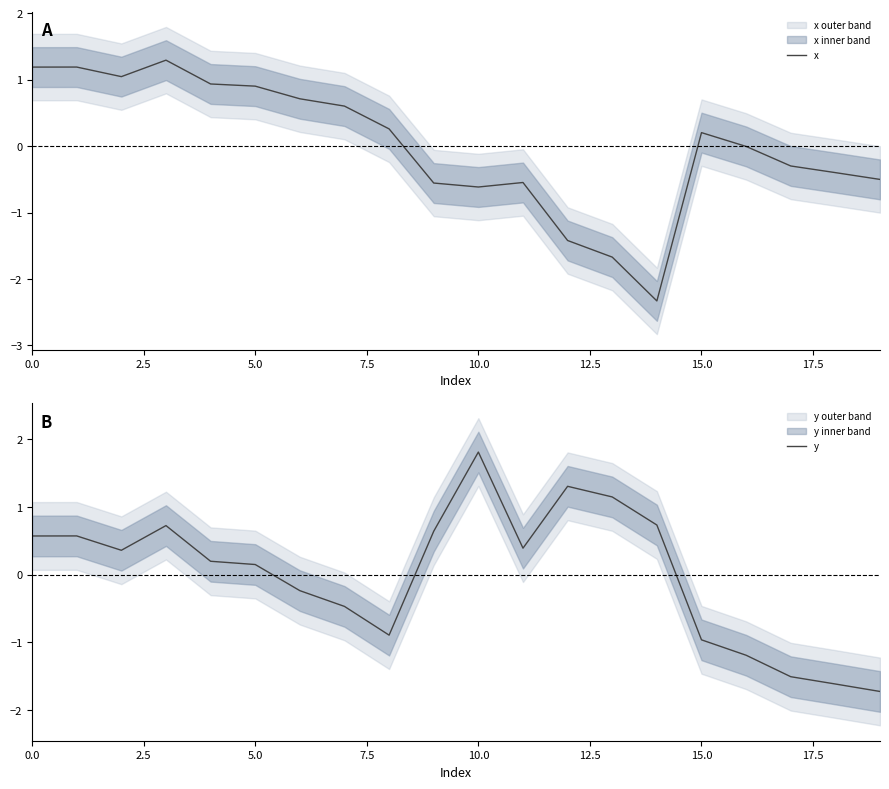

The value of x at 0.0 is 0.7. True or false?

False